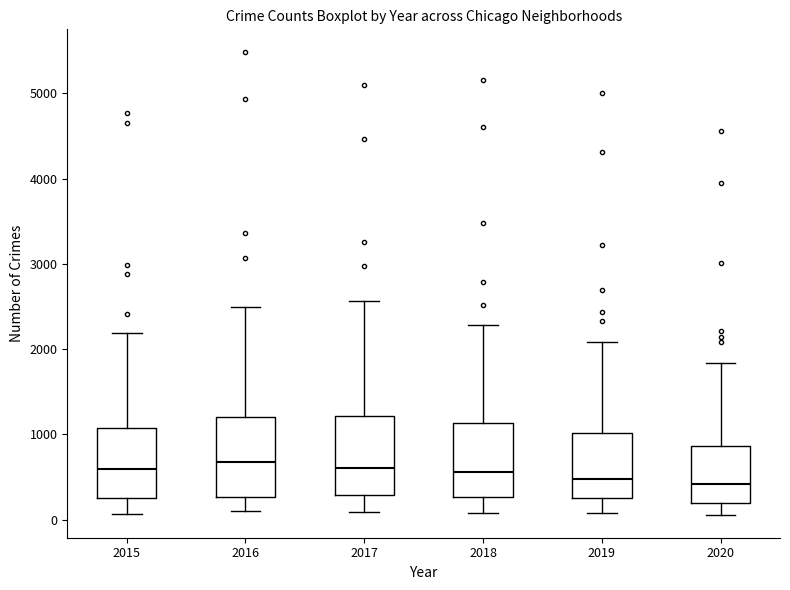

Where does the lower whisker of the box at x = 2015 end on the y-axis? The values are not printed on the chart, so give them approximately, as read against the axis.

100